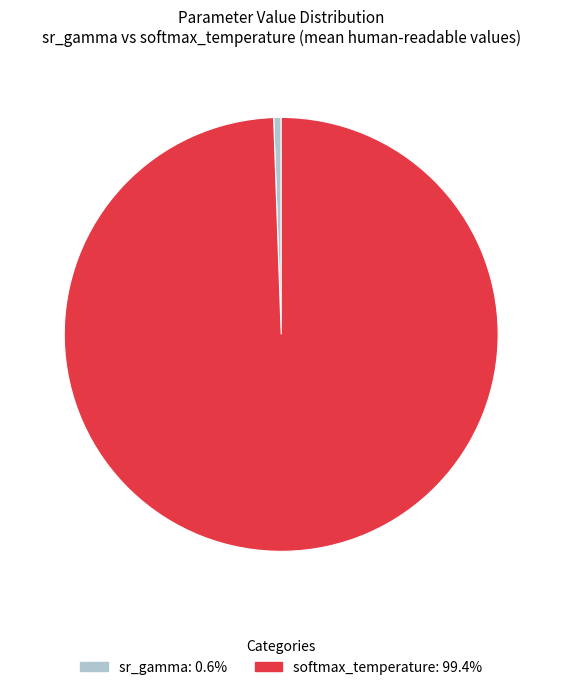

What is the largest slice in the pie chart?

softmax_temperature